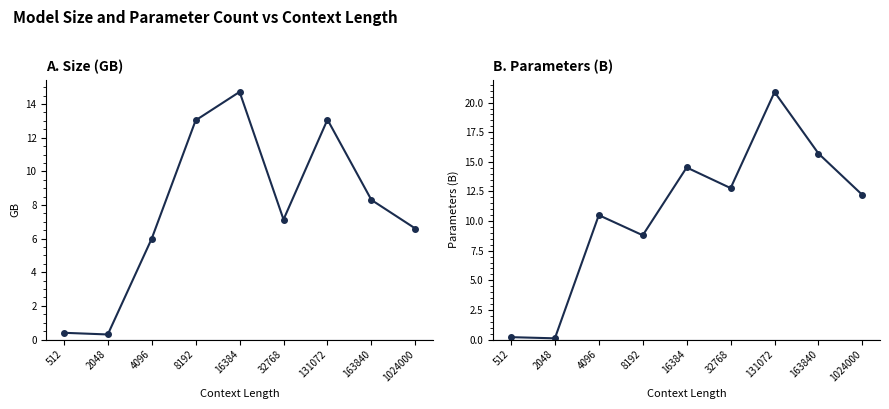

Reading left to right, extract all data points from this chart.

sizeGB: 512=0.4	2048=0.3	4096=6.0	8192=13.0	16384=14.7	32768=7.1	131072=13.1	163840=8.3	1024000=6.6
parametersB: 512=0.2	2048=0.1	4096=10.5	8192=8.8	16384=14.5	32768=12.8	131072=20.9	163840=15.7	1024000=12.2